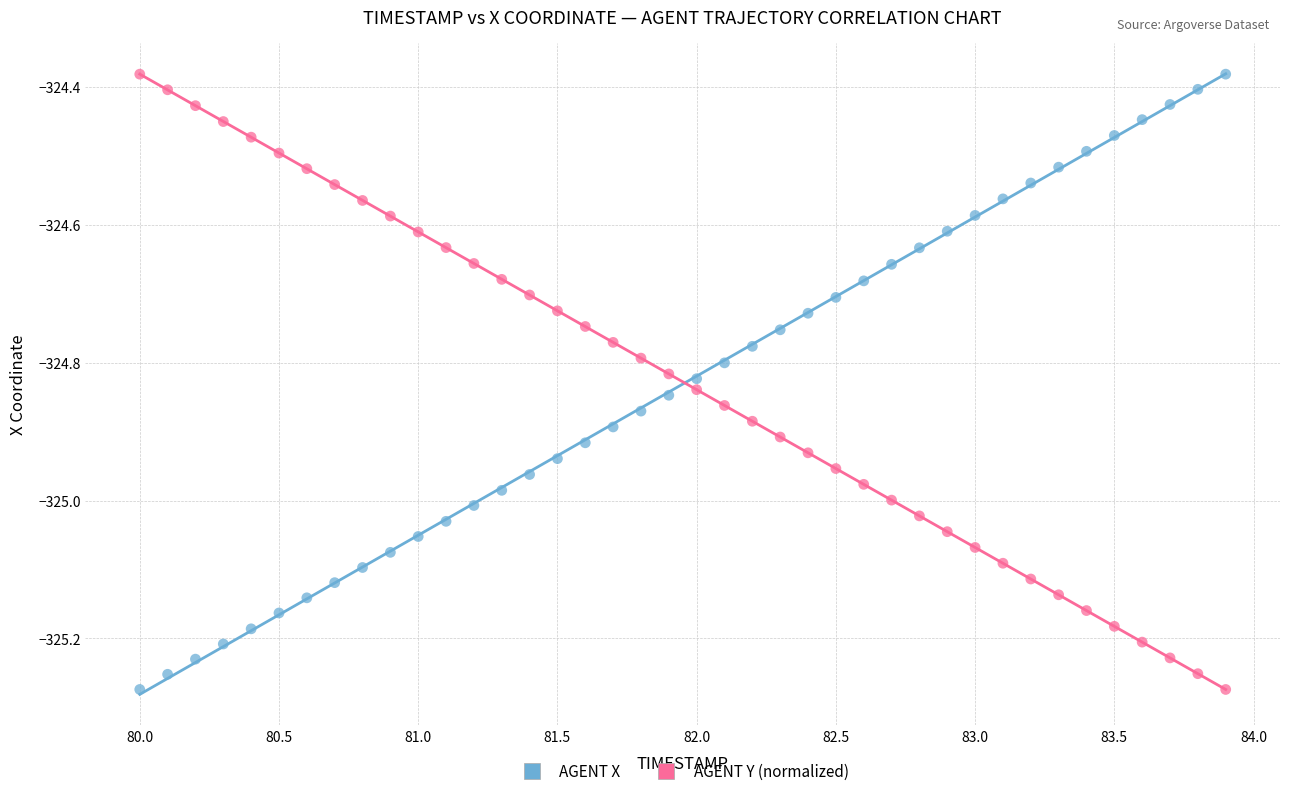

What is the X range (max minus min) for the scatter plot?

3.9